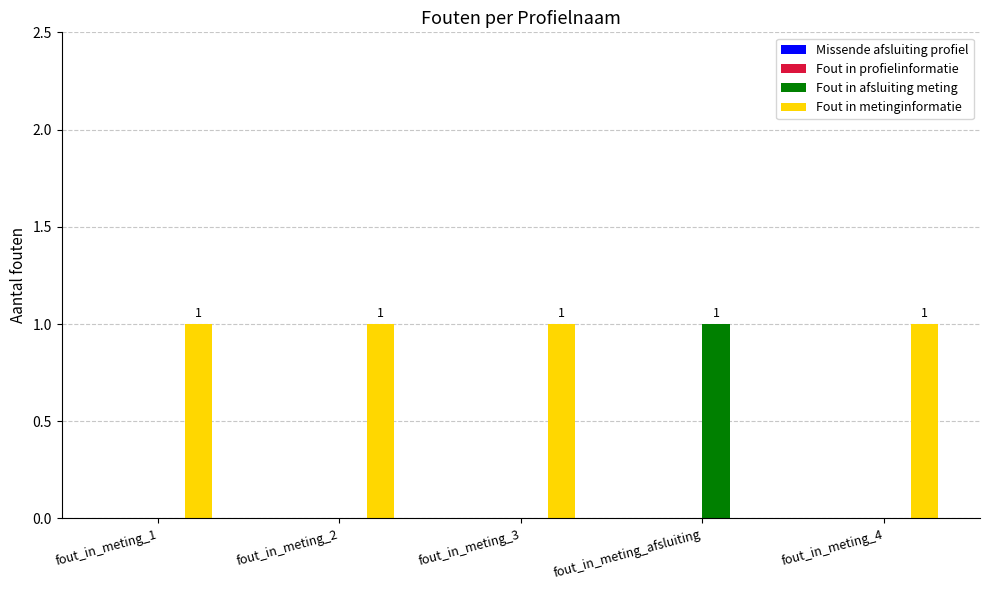

Are the bars horizontal?

No